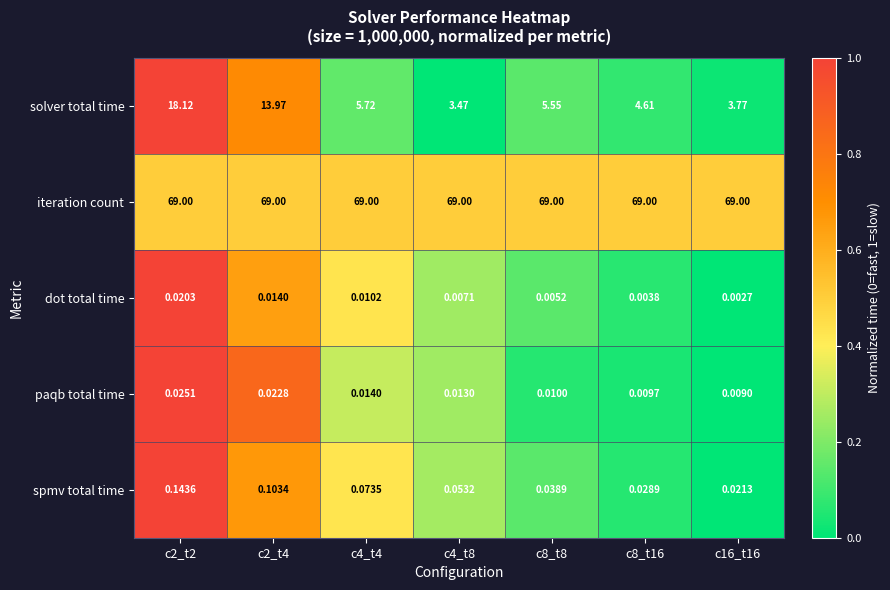

Rank the series by their maximum value, from highest to lowest.

iteration count, solver total time, spmv total time, paqb total time, dot total time